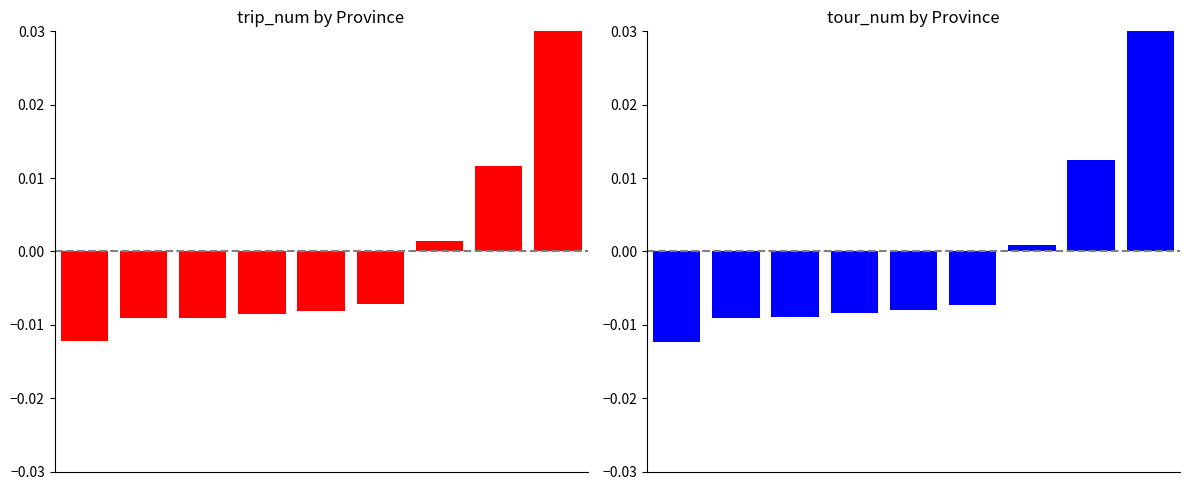

What are all the series names shown in the legend?

trip_num, tour_num